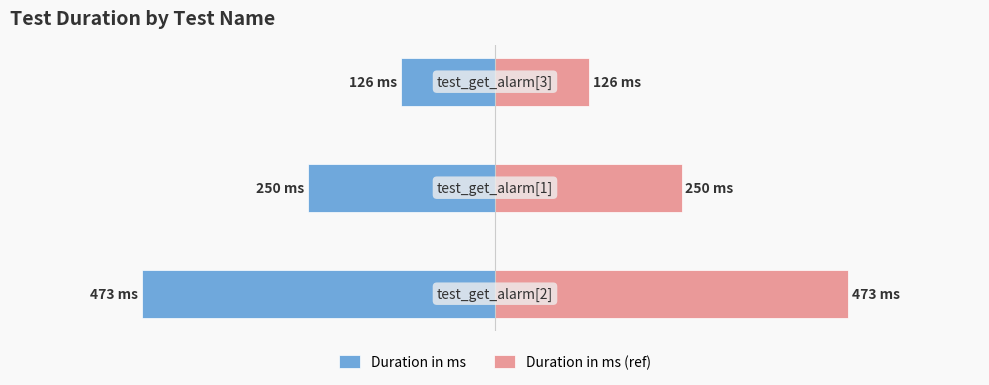

What are all the series names shown in the legend?

Duration in ms, Duration in ms (ref)